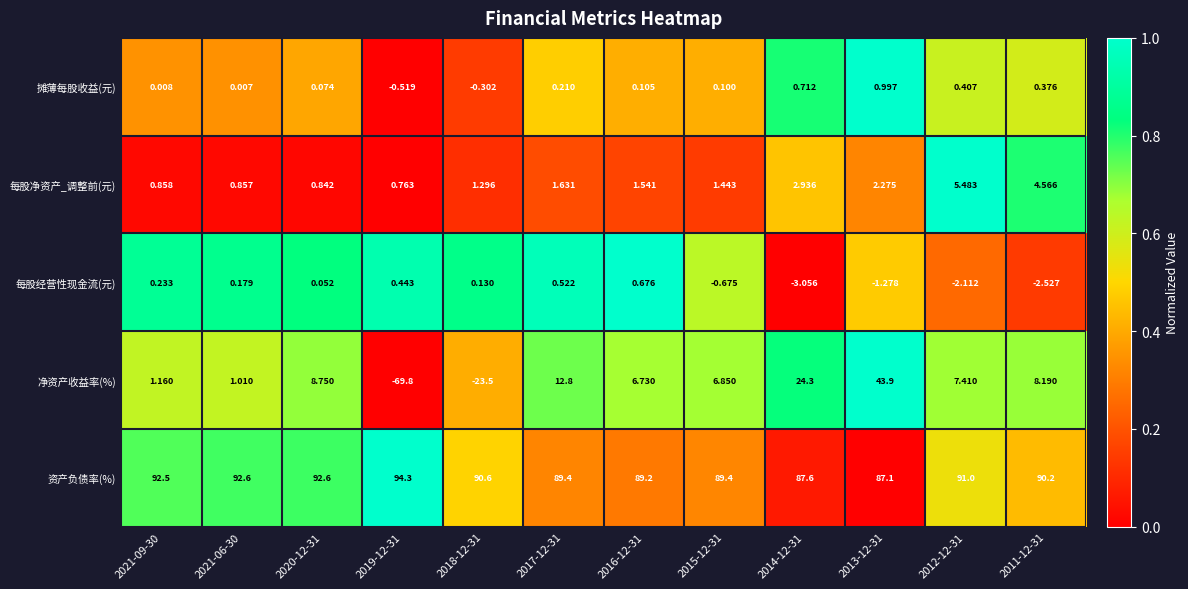

What is the spread (max minus min) of values at 2011-12-31?

92.7